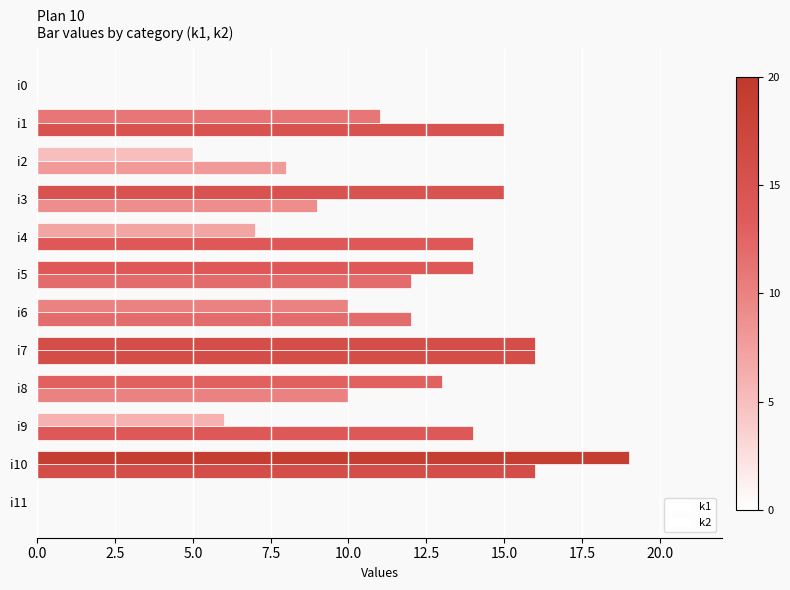

Reading left to right, extract all data points from this chart.

k1: 0	15	8	9	14	12	12	16	10	14	16	0
k2: 0	11	5	15	7	14	10	16	13	6	19	0